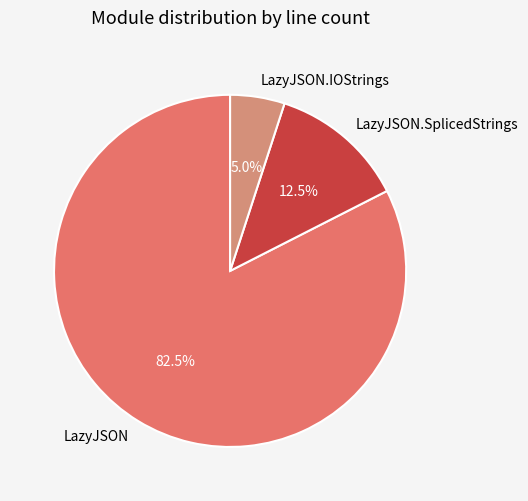

Which has a higher value, LazyJSON.SplicedStrings or LazyJSON?

LazyJSON